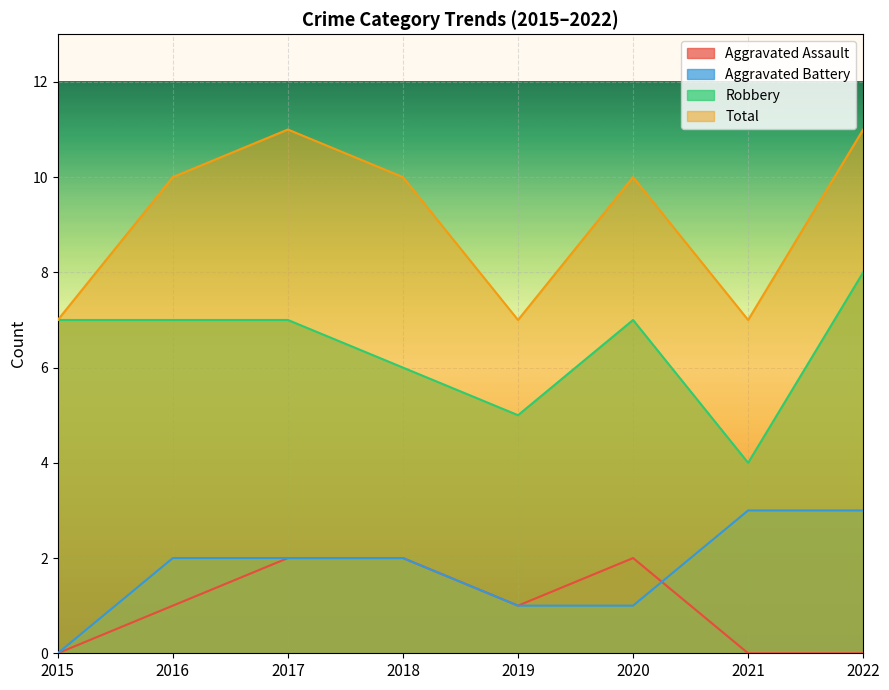

How many values in the Aggravated Assault series are below 1?

3